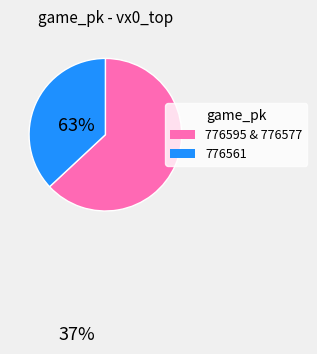

Is it true that 776595 & 776577 is 74% of the pie?

False